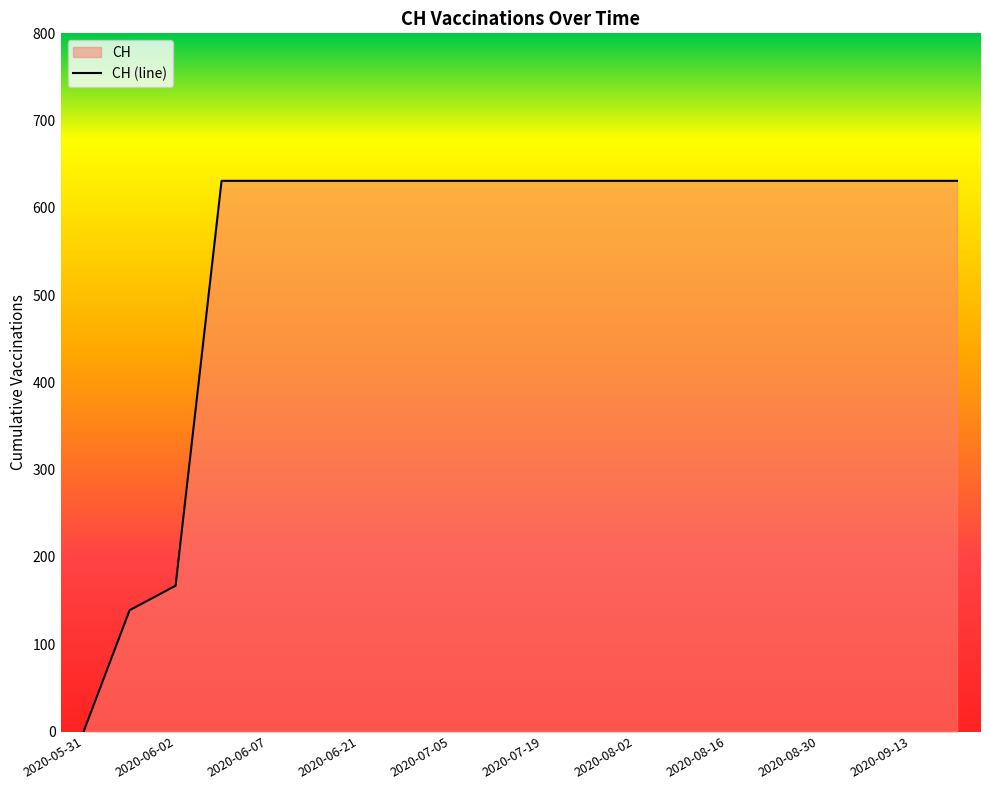

Is it true that the value at 2020-06-03 is 631?

True